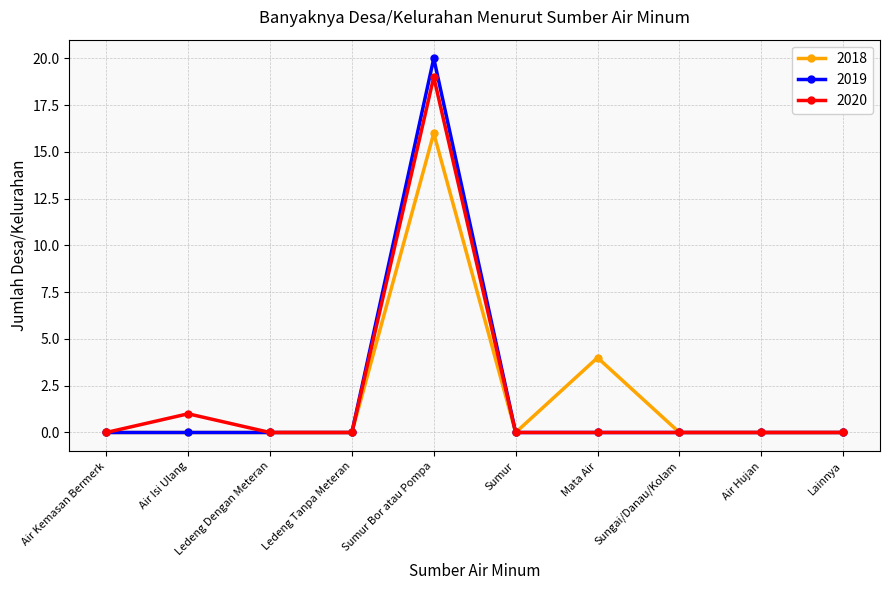

How many lines are shown in the chart?

3